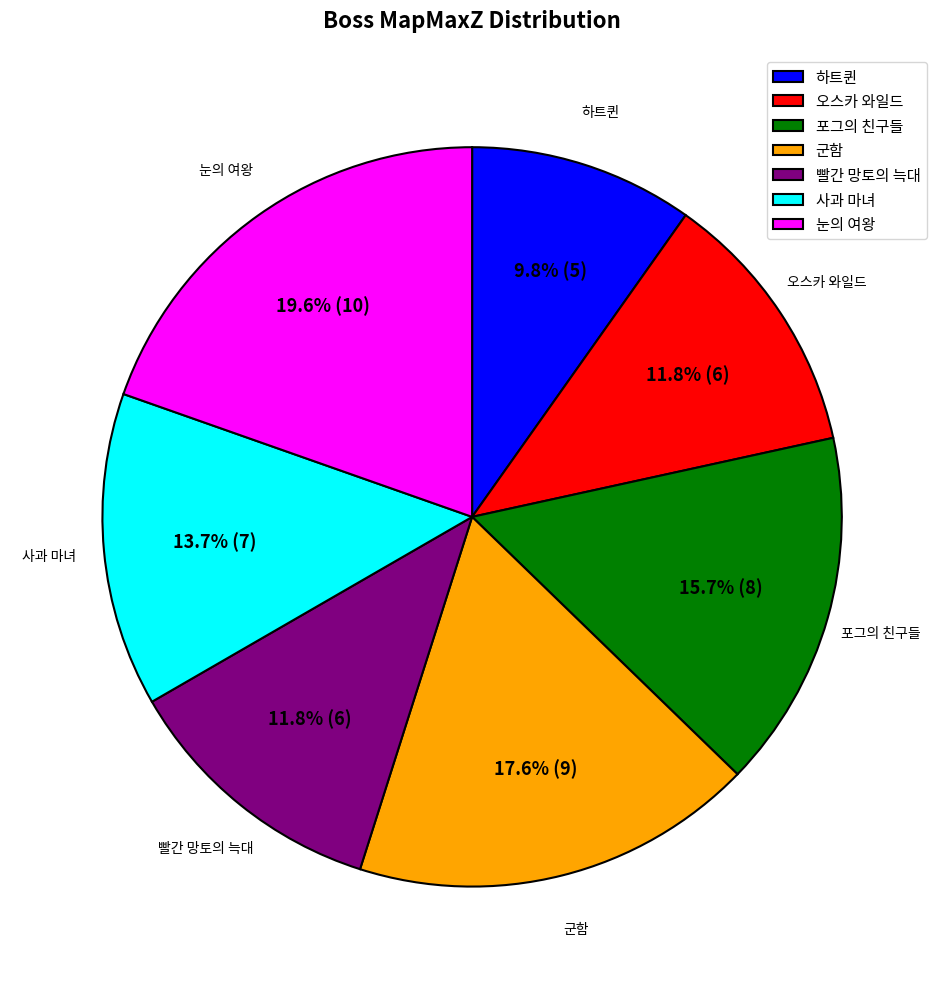

How much of the chart is everything except 포그의 친구들?

84.3%